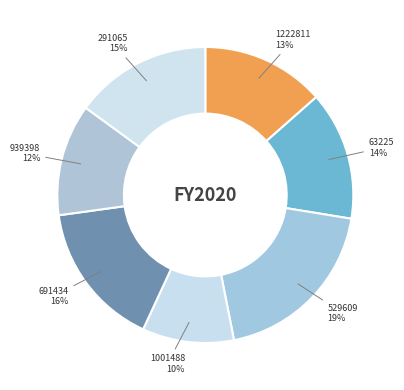

Count the number of slices in the pie.

7